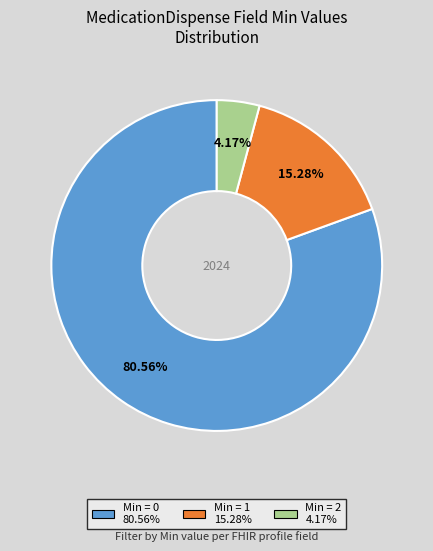

To the nearest percent, what is the average slice percentage?

33%